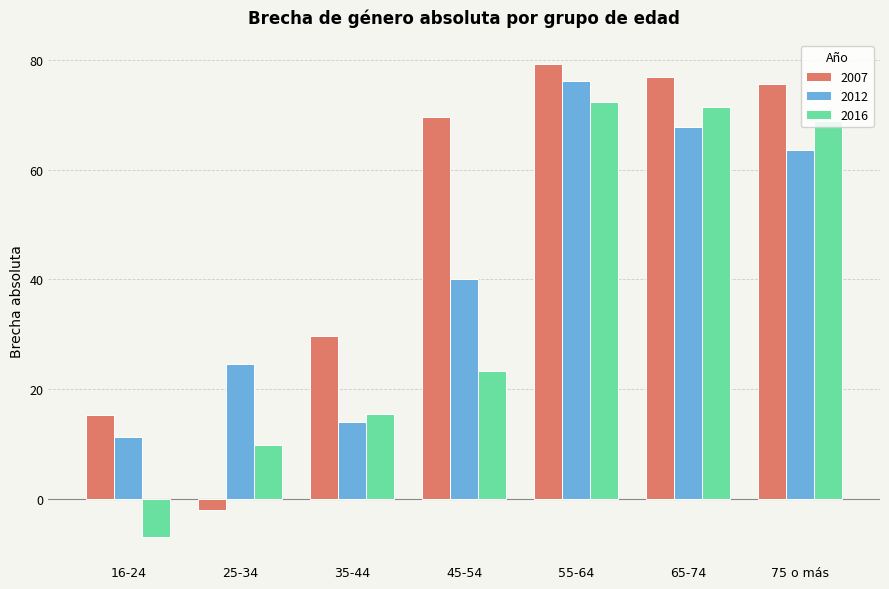

Which series changed the most between 16-24 and 65-74?

2016